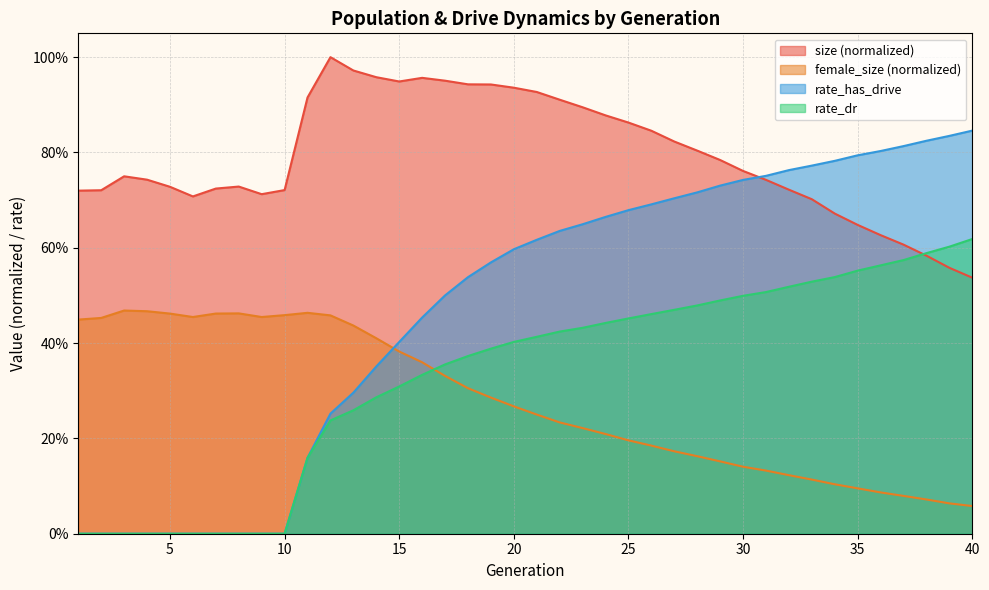

Which series changed the most between 4 and 31?

rate_has_drive